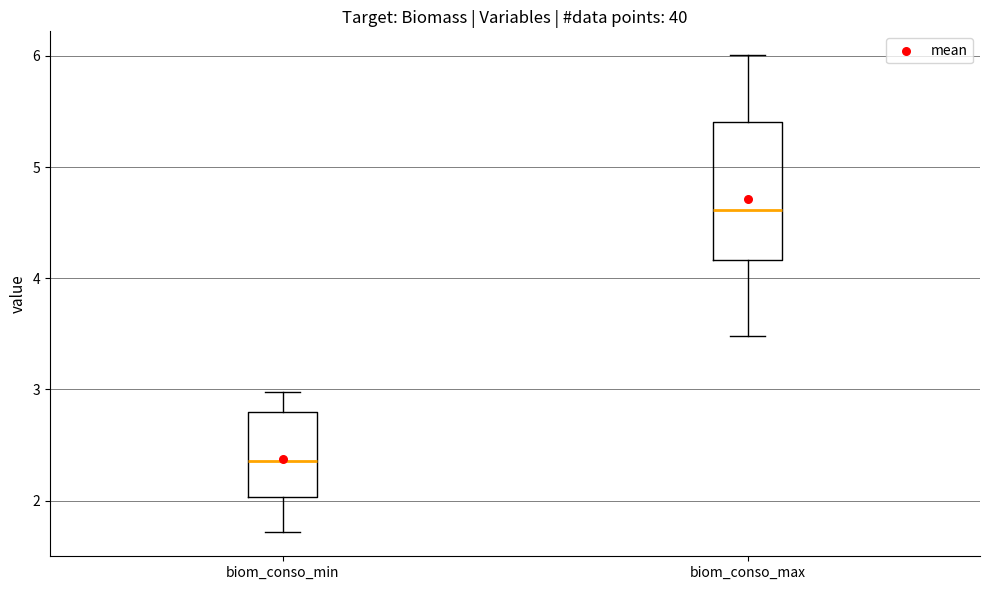

Which box has the highest median line?

biom_conso_max